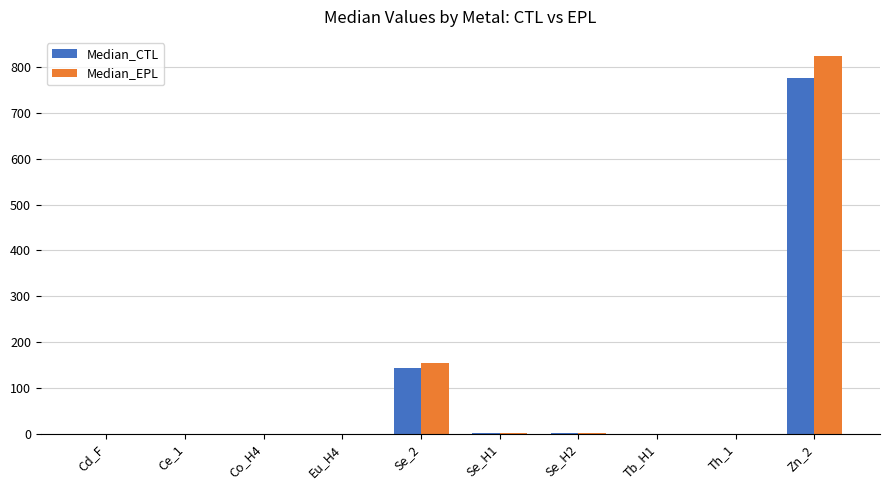

The value of Median_EPL at Zn_2 is 281.9. True or false?

False